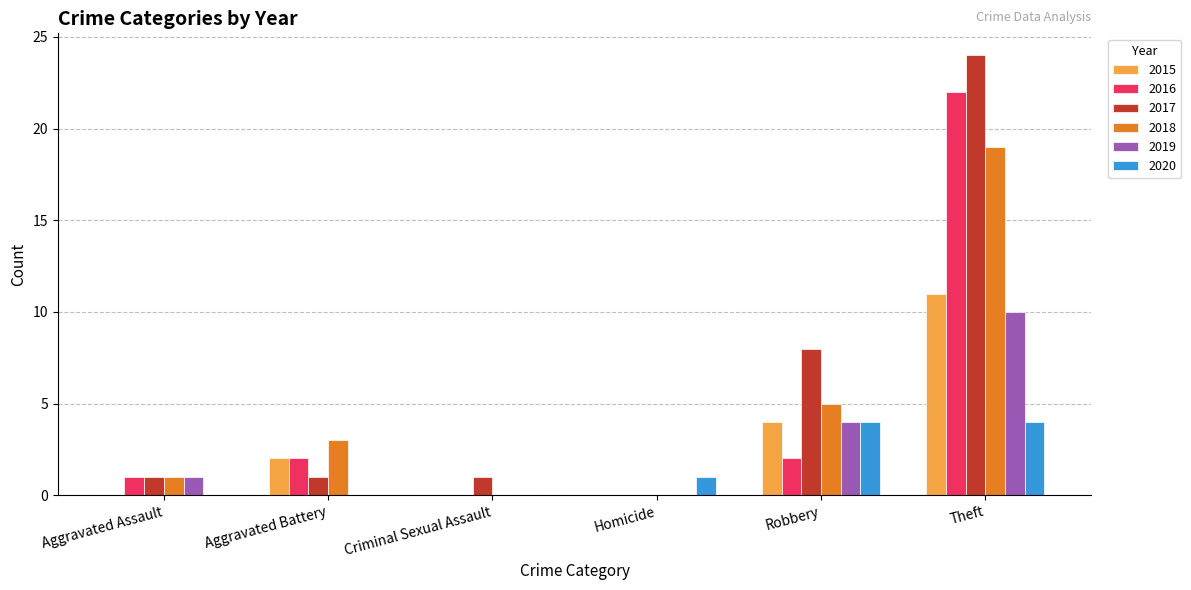

How many data points does each series have?

6